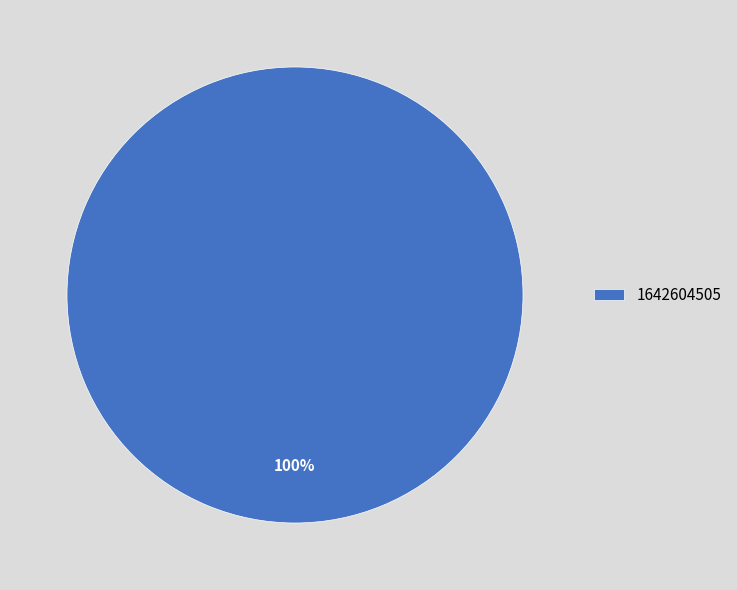

Which slice represents more than half of the pie?

1642604505